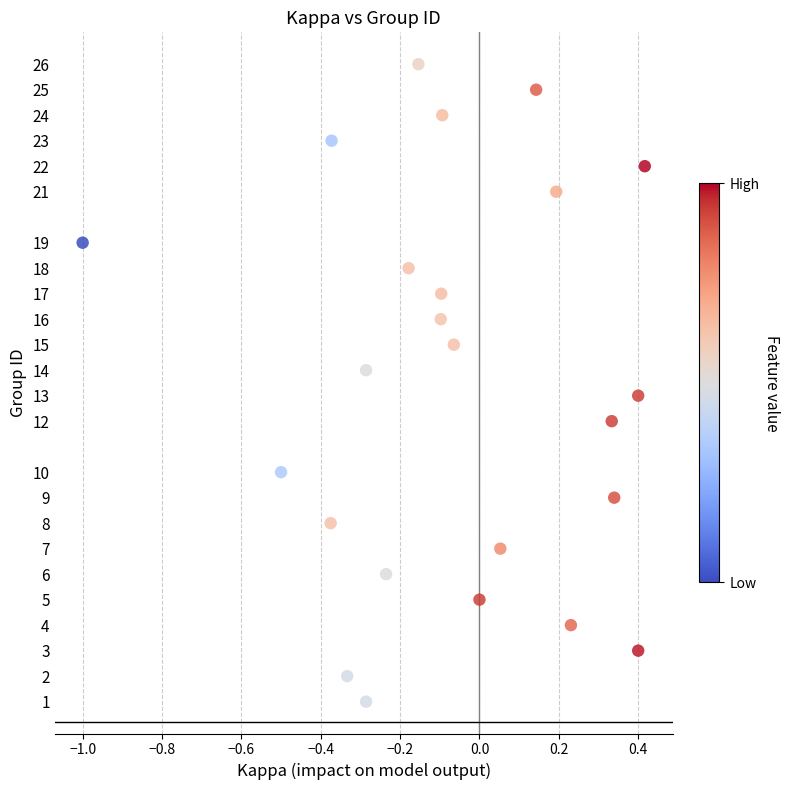

What is the range of Y values (max minus min)?

25